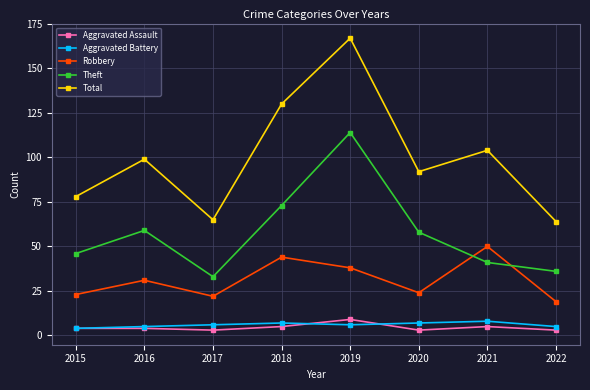

Is it true that Total equals 125 at 2015?

False